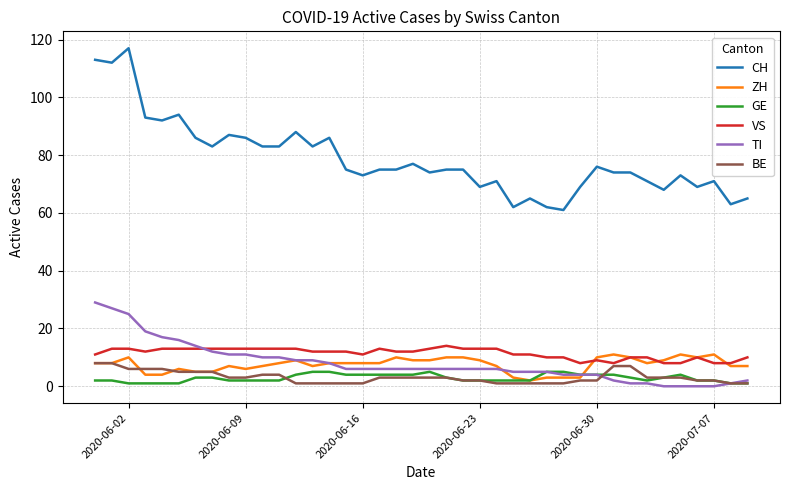

What is the highest value of the VS series?

14